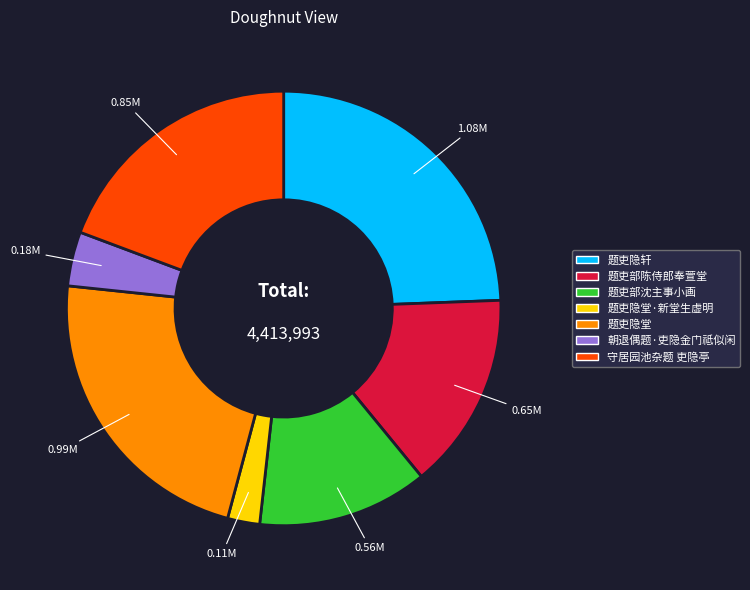

Rank the categories by value from lowest to highest.

题吏隐堂·新堂生虚明, 朝退偶题·吏隐金门祗似闲, 题吏部沈主事小画, 题吏部陈侍郎奉萱堂, 守居园池杂题 吏隐亭, 题吏隐堂, 题吏隐轩